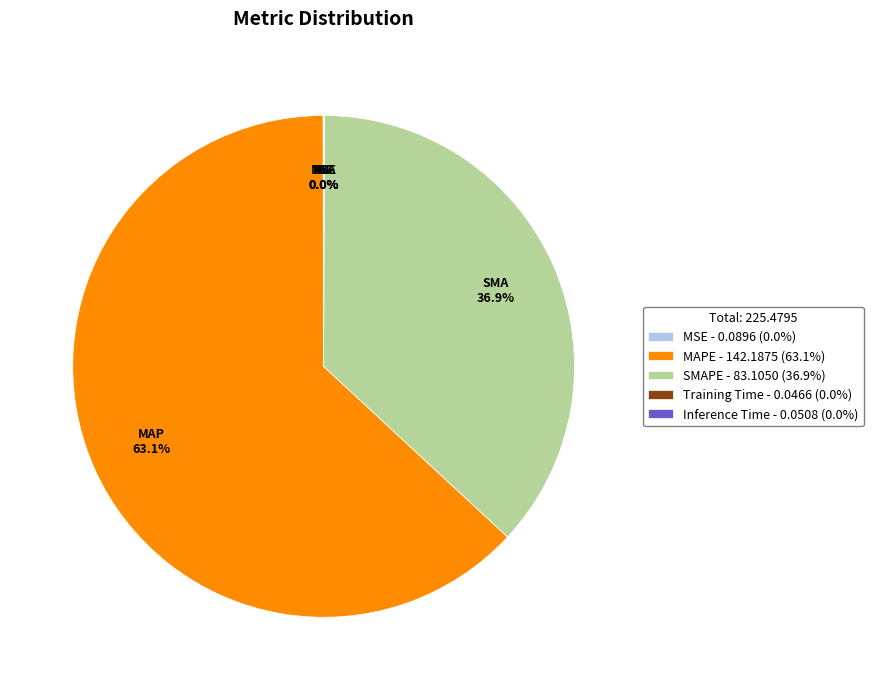

Which slice is the largest?

MAPE